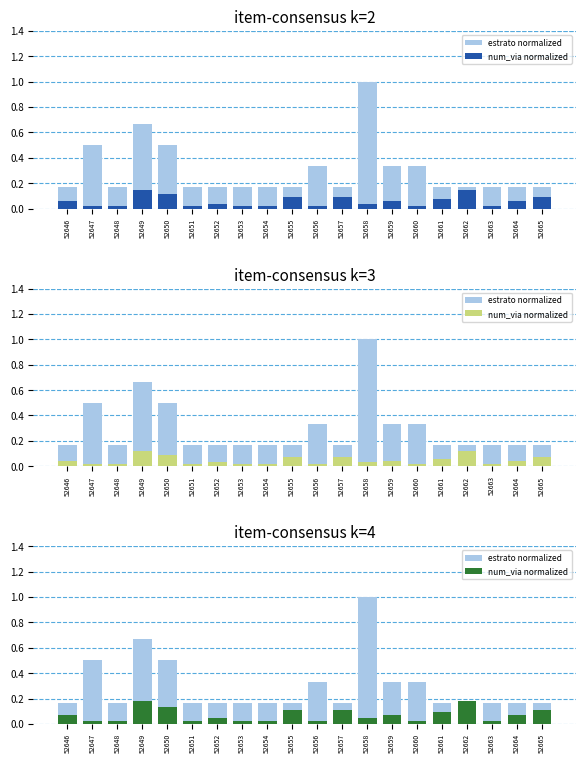

What is the average value of the num_via normalized series?

0.1